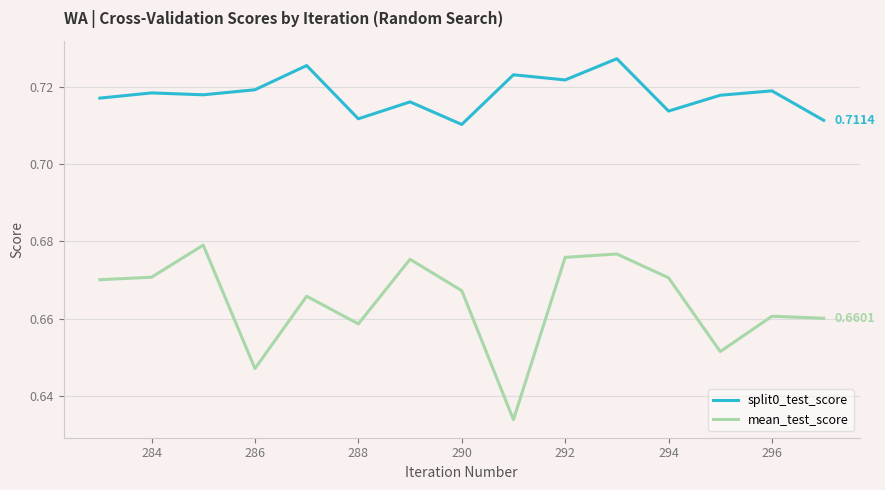

List the series in order of their overall mean, lowest first.

mean_test_score, split0_test_score